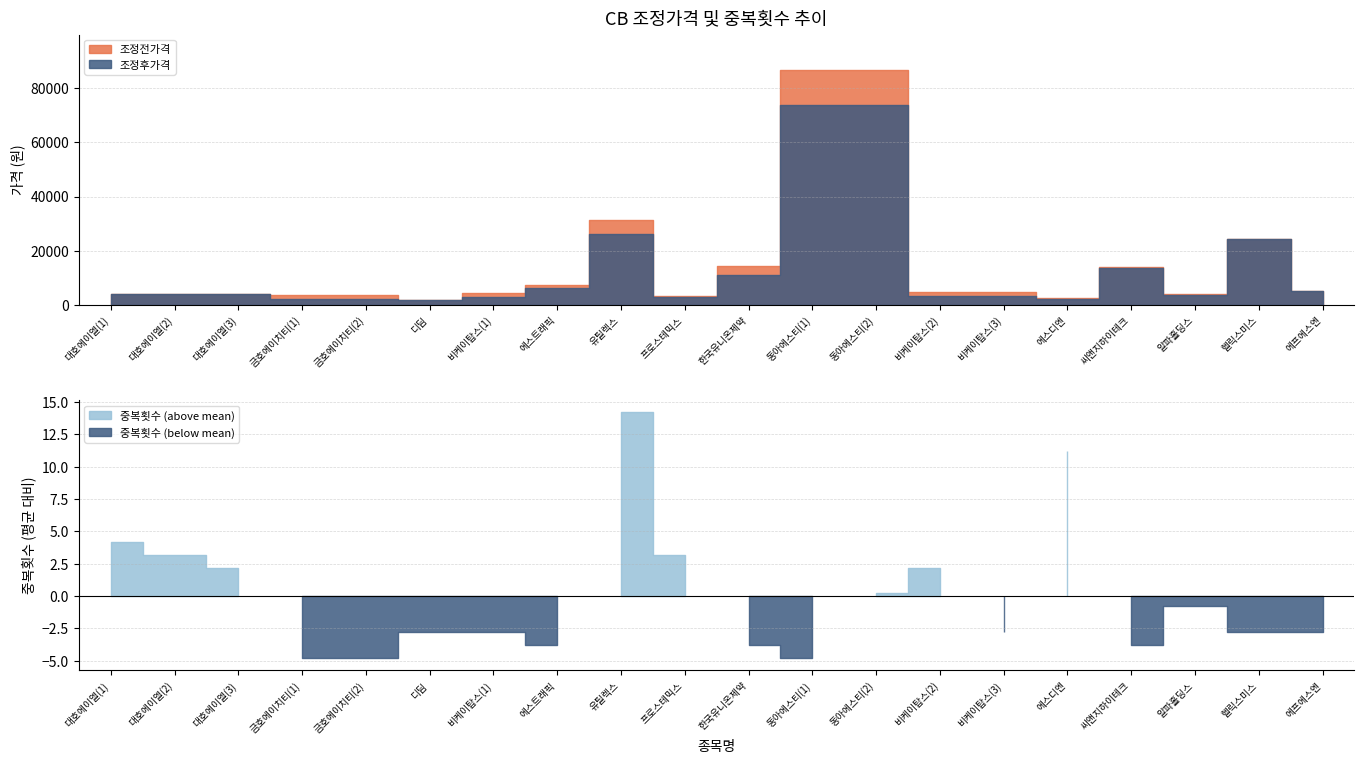

Which category has the highest value in the 조정후가격 series?

동아에스티(1)